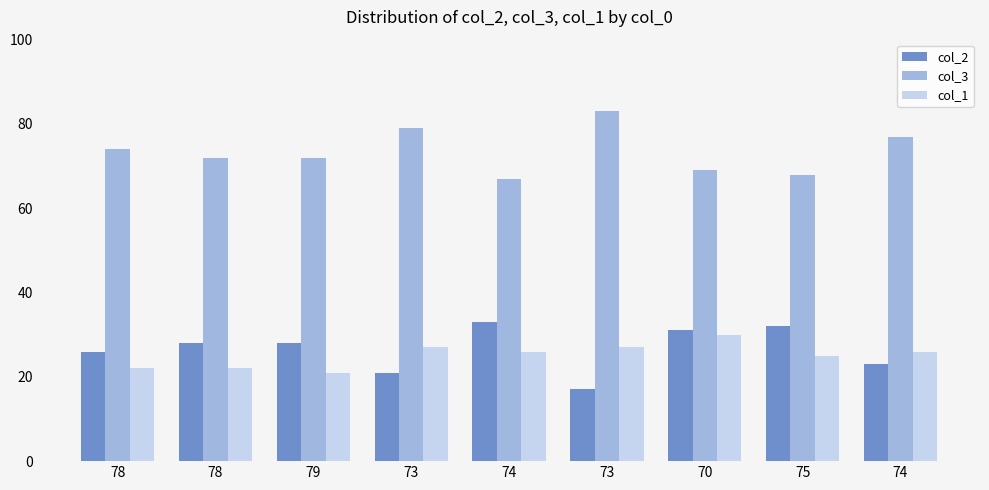

Does the chart contain stacked bars?

No